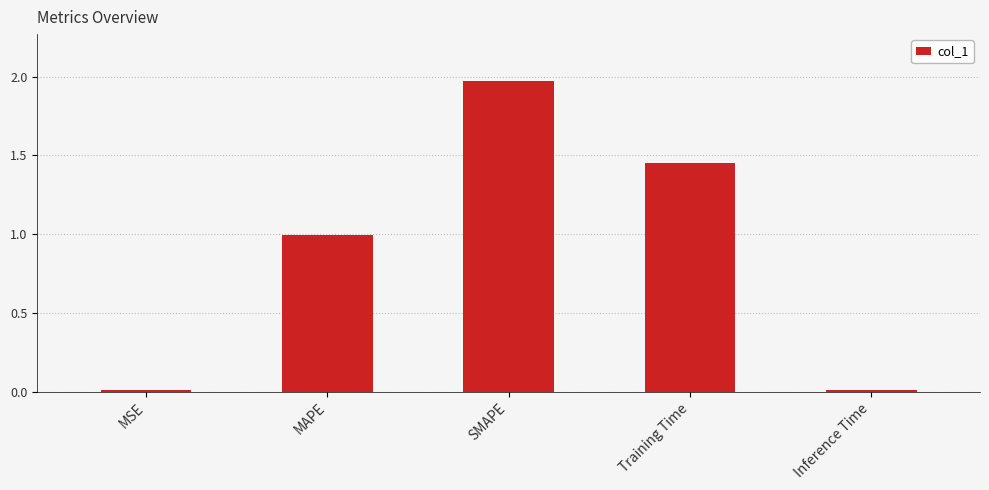

Between Training Time and MSE, which is larger?

Training Time